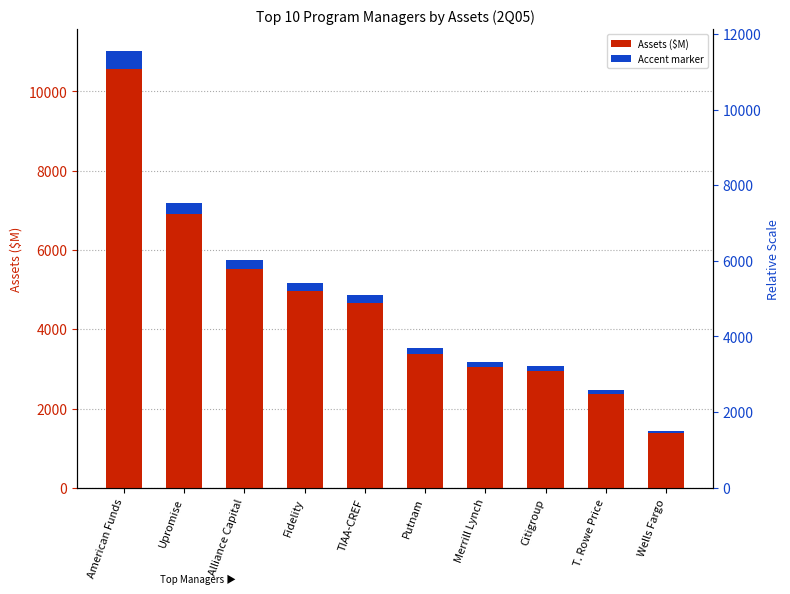

What is the maximum value shown in the chart?

11015.0